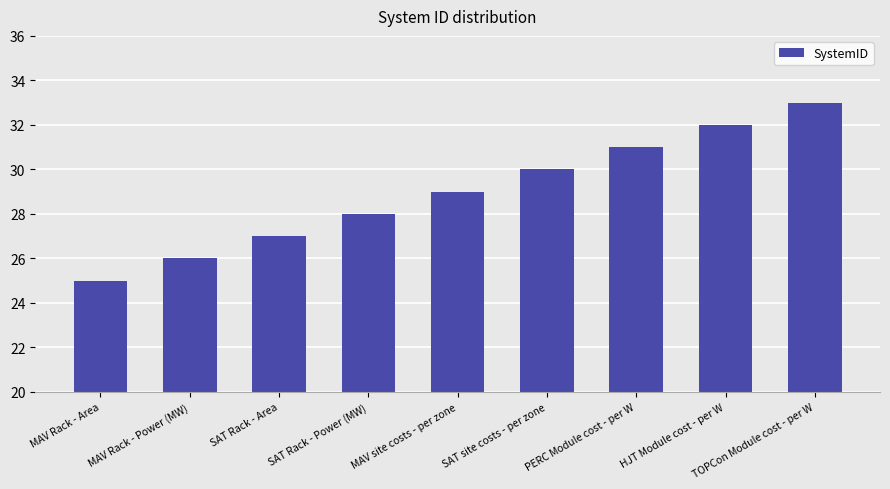

Reading right to left, list all the values displayed in this chart.

TOPCon Module cost - per W=33	HJT Module cost - per W=32	PERC Module cost - per W=31	SAT site costs - per zone=30	MAV site costs - per zone=29	SAT Rack - Power (MW)=28	SAT Rack - Area=27	MAV Rack - Power (MW)=26	MAV Rack - Area=25